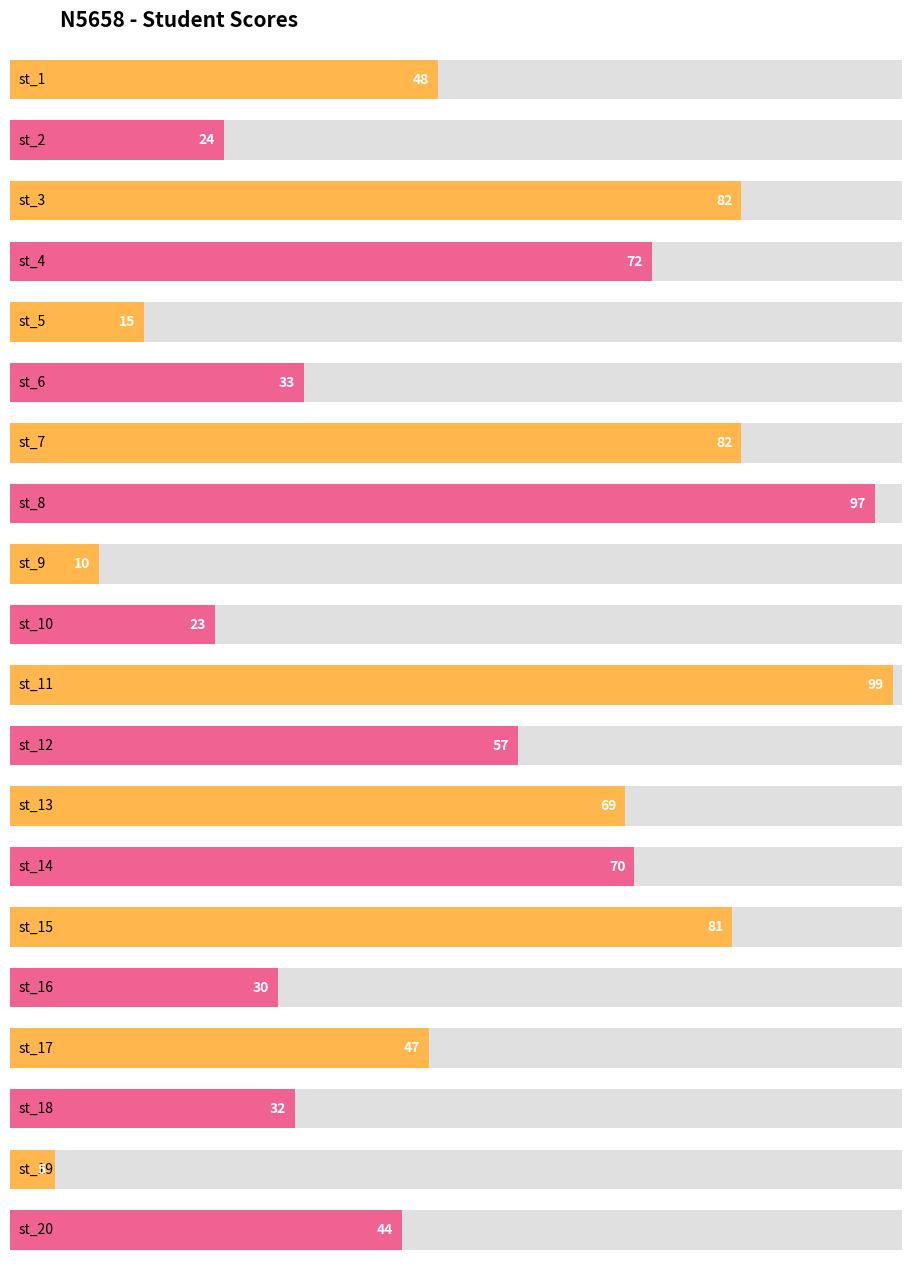

Reading left to right, extract all data points from this chart.

48	24	82	72	15	33	82	97	10	23	99	57	69	70	81	30	47	32	5	44